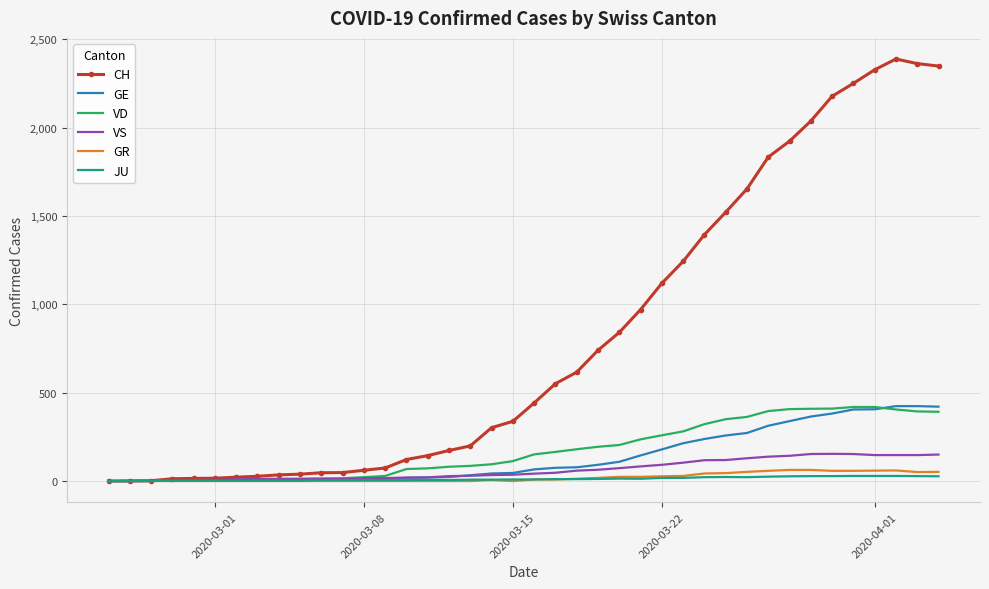

Which series has the largest total across all categories?

CH